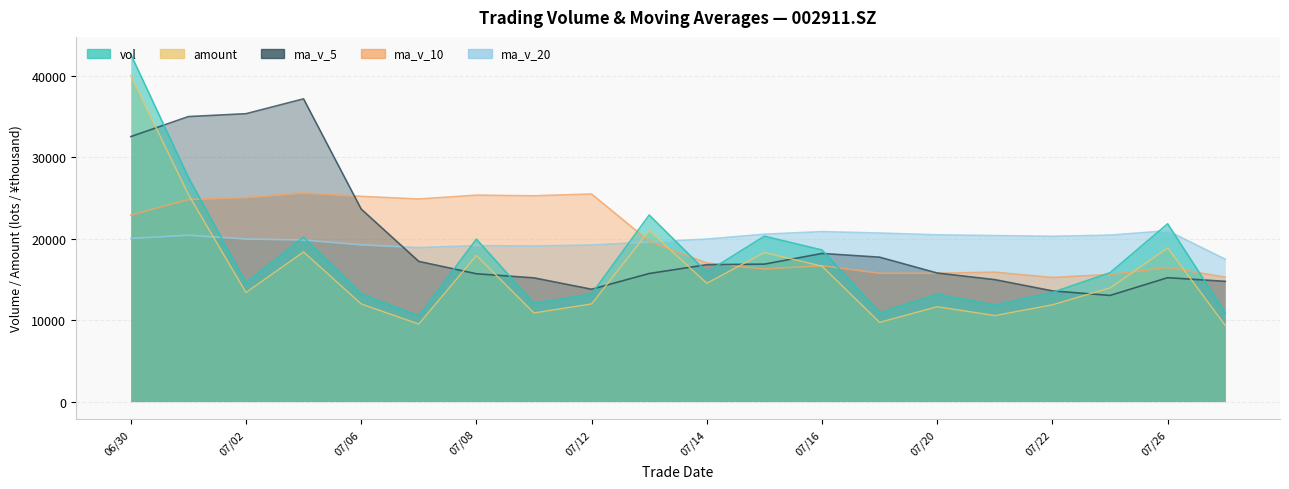

Is it true that ma_v_5 equals 21820.3 at 20210709?

False